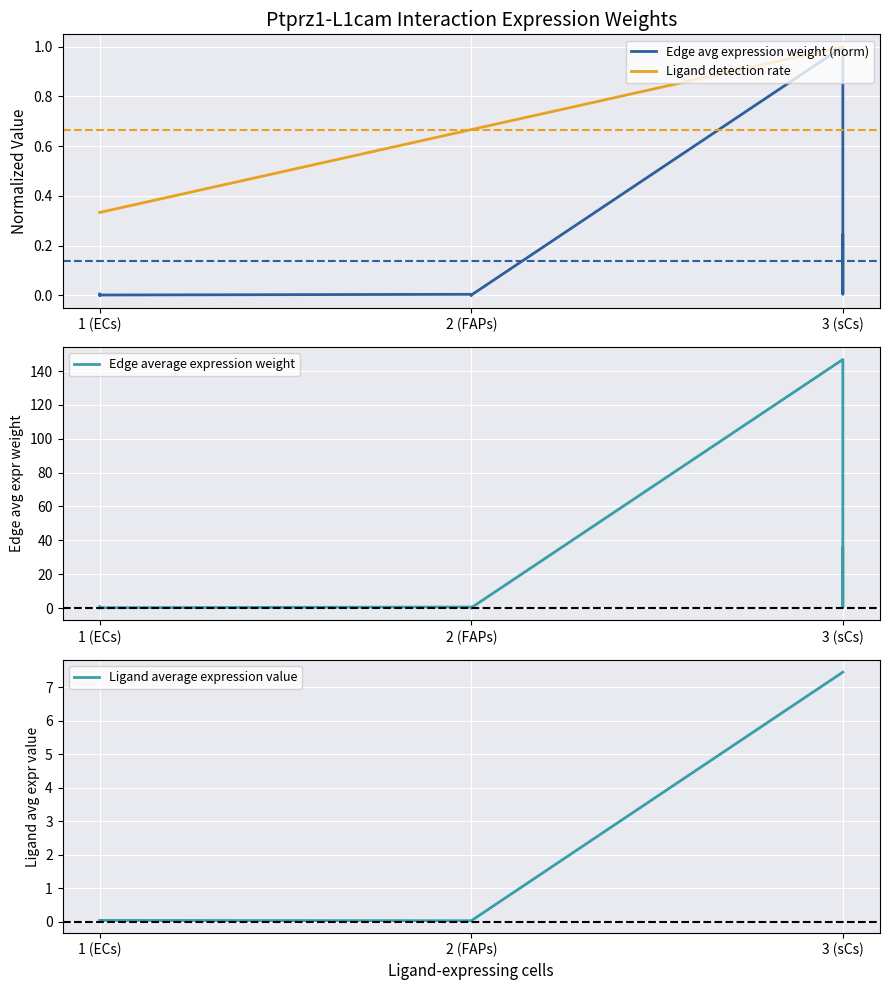

Which has a higher value, 2 (FAPs) or 1 (ECs)?

1 (ECs)